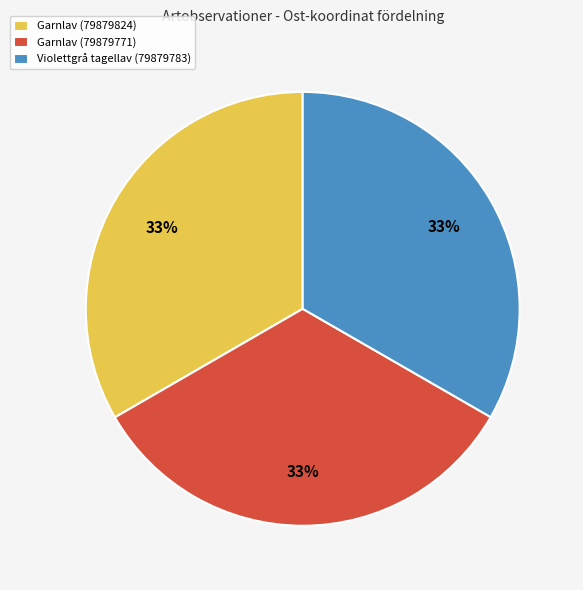

Is it true that Garnlav (79879824) is 23% of the pie?

False